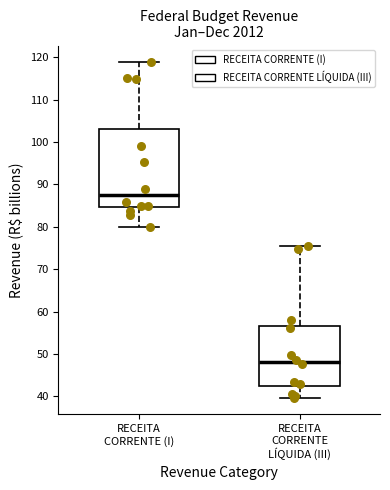

Which box is the tallest, from its lower edge to its upper edge?

RECEITA CORRENTE (I)